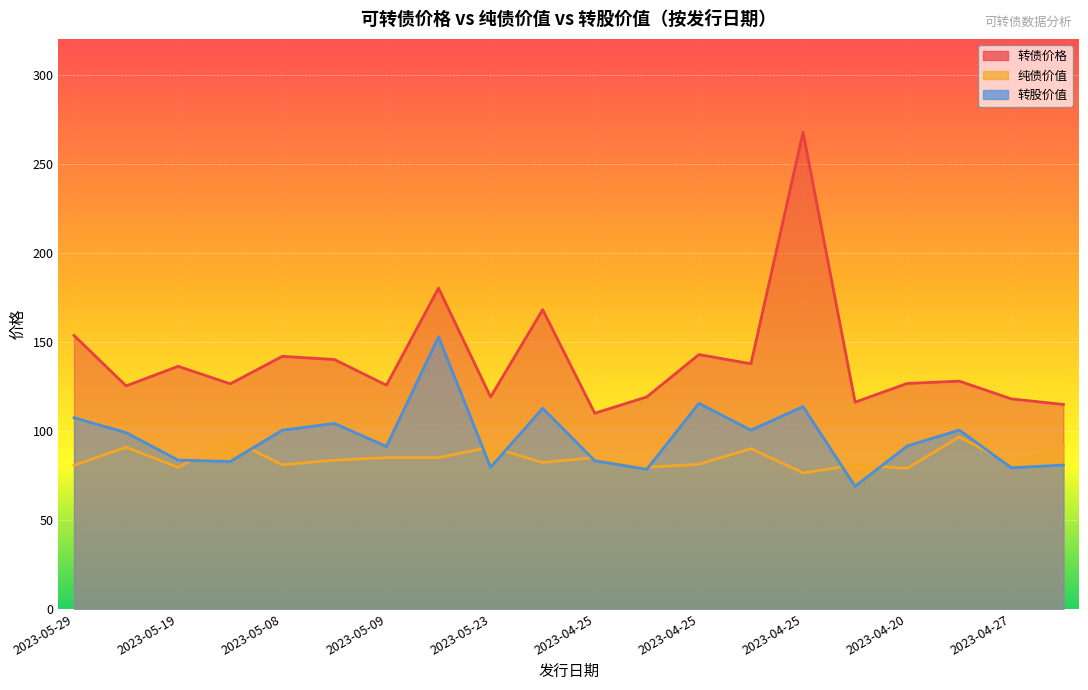

True or false: 纯债价值 and 转股价值 cross at least once.

True